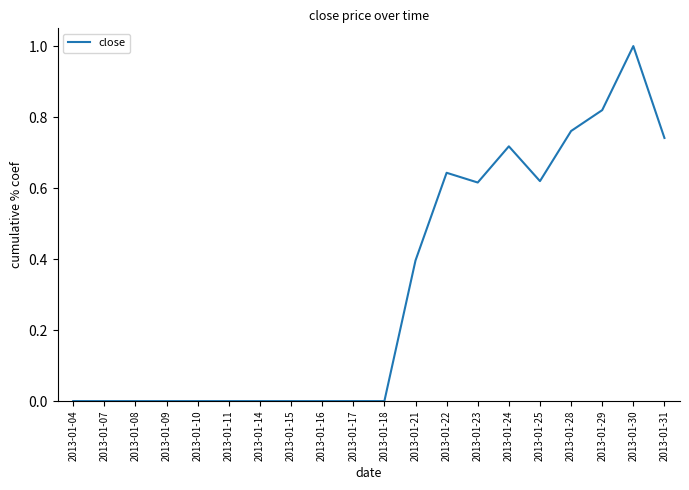

What is the change in value from 2013-01-25 to 2013-01-29?

+0.2